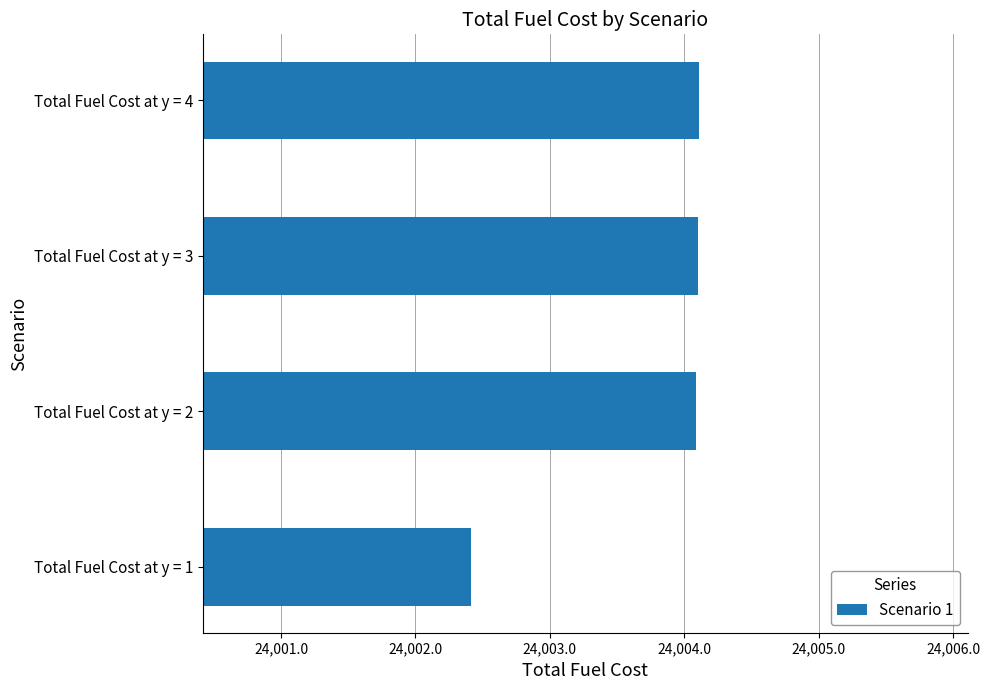

Reading top to bottom, what are all the values shown in this chart?

Total Fuel Cost at y = 4=24004.1	Total Fuel Cost at y = 3=24004.1	Total Fuel Cost at y = 2=24004.1	Total Fuel Cost at y = 1=24002.4